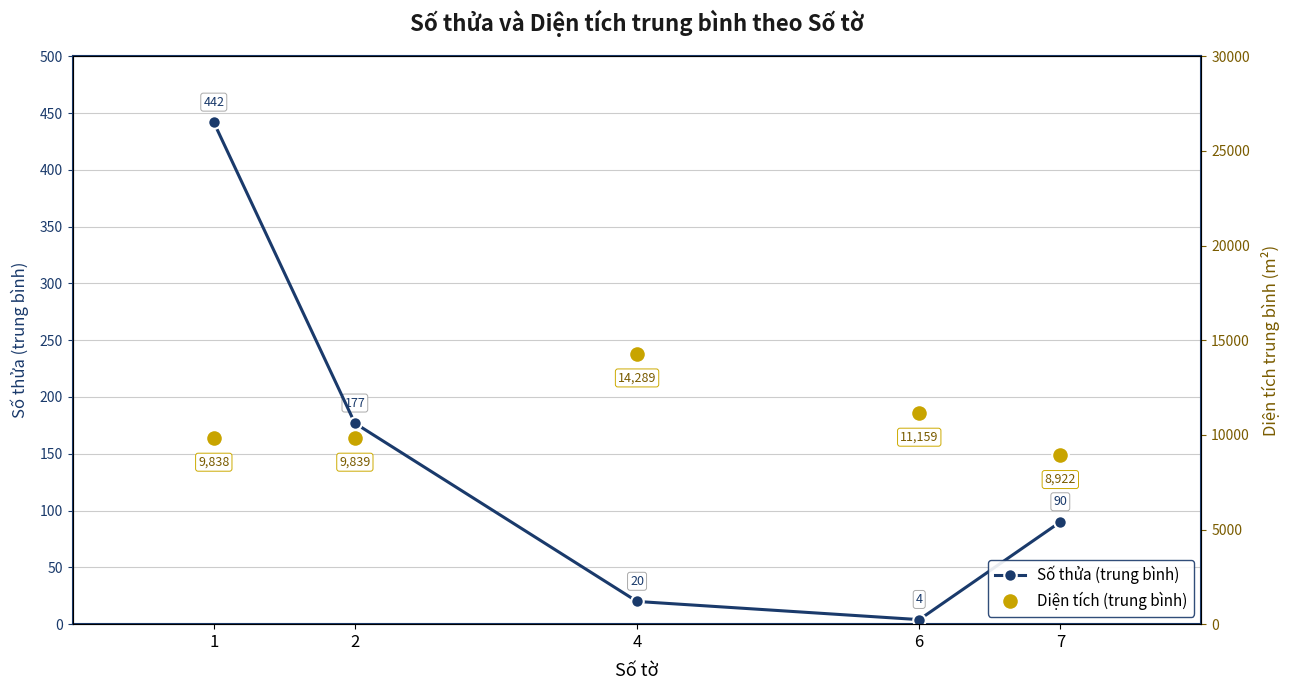

How many lines are shown in the chart?

2